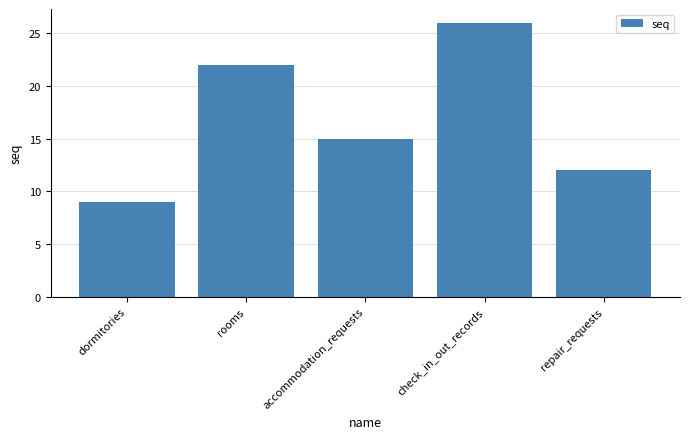

Does the chart contain stacked bars?

No